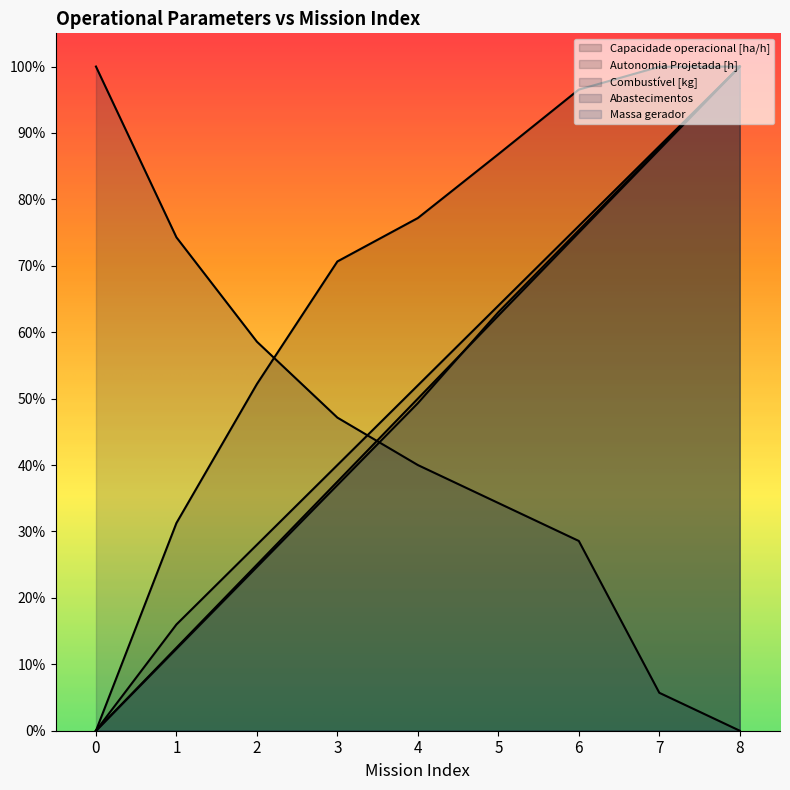

Rank the series by their maximum value, from lowest to highest.

Capacidade operacional [ha/h], Autonomia Projetada [h], Combustível [kg], Abastecimentos, Massa gerador